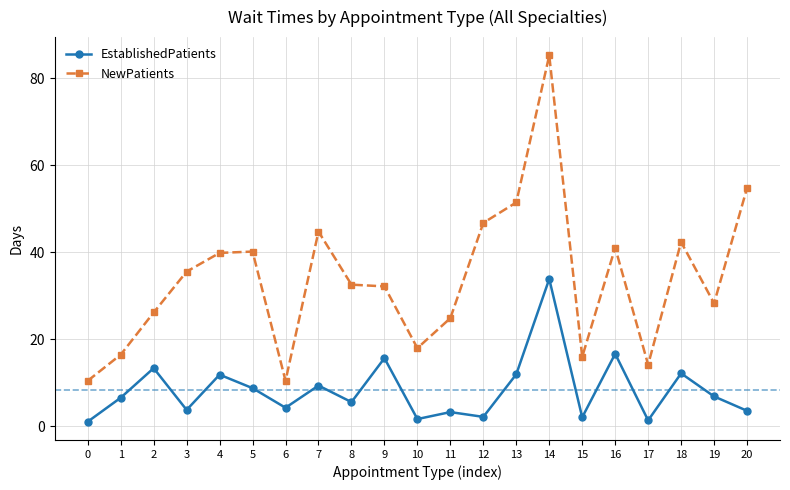

The NewPatients series shows 51.5 at 13. True or false?

True